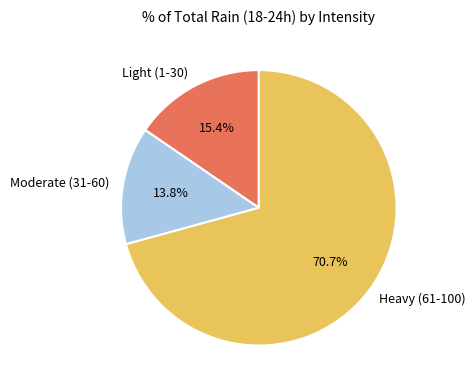

To the nearest percent, what is the average slice percentage?

33%